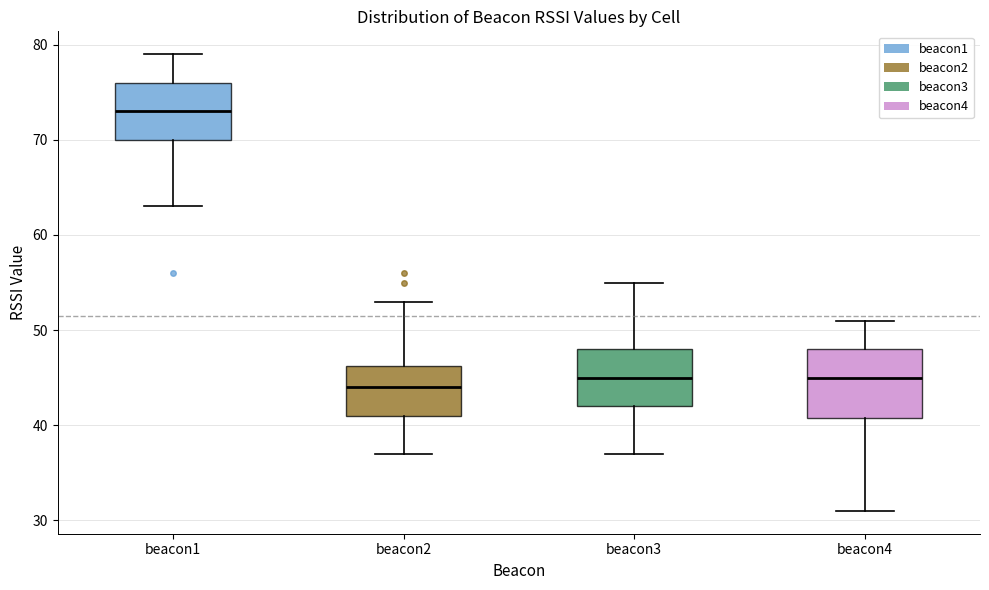

Which box's median line is the lowest?

beacon2